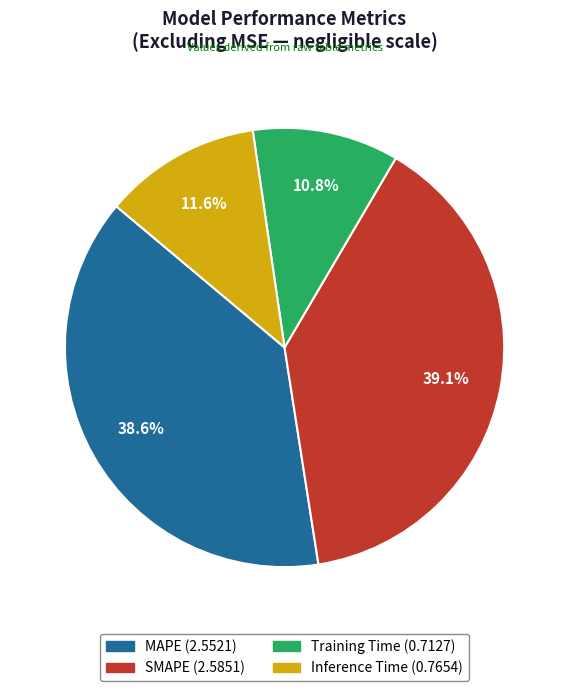

Is it true that SMAPE is 46% of the pie?

False